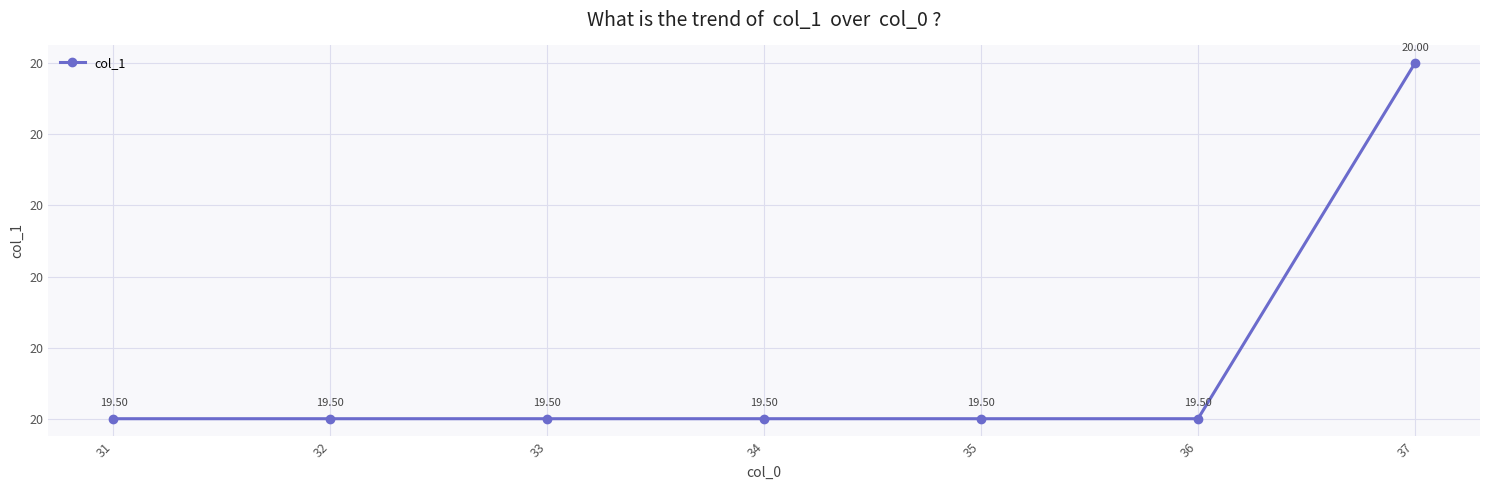

Where is the data nearest to the value 19?

31